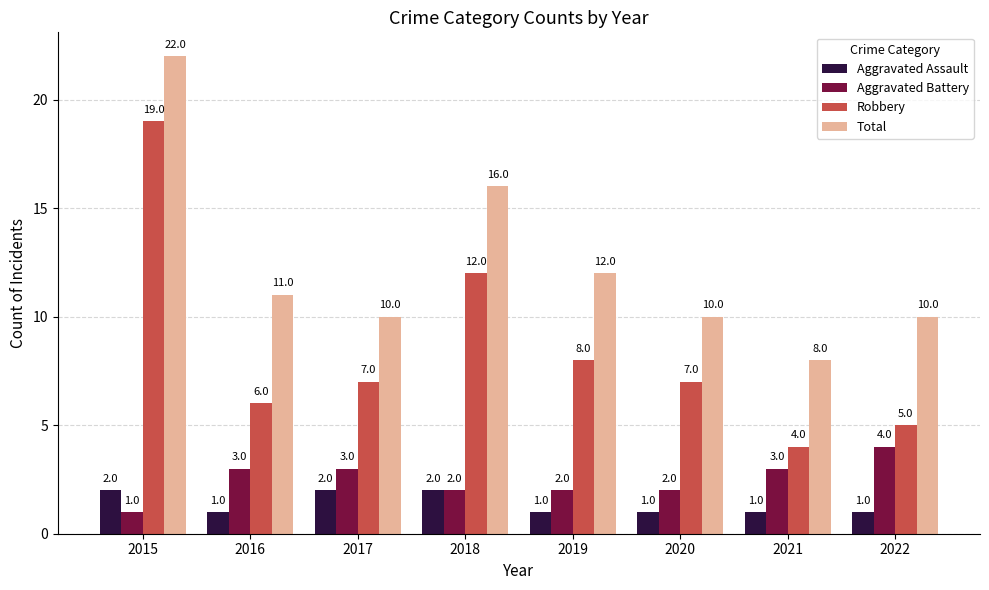

Count the number of categories in the chart.

8